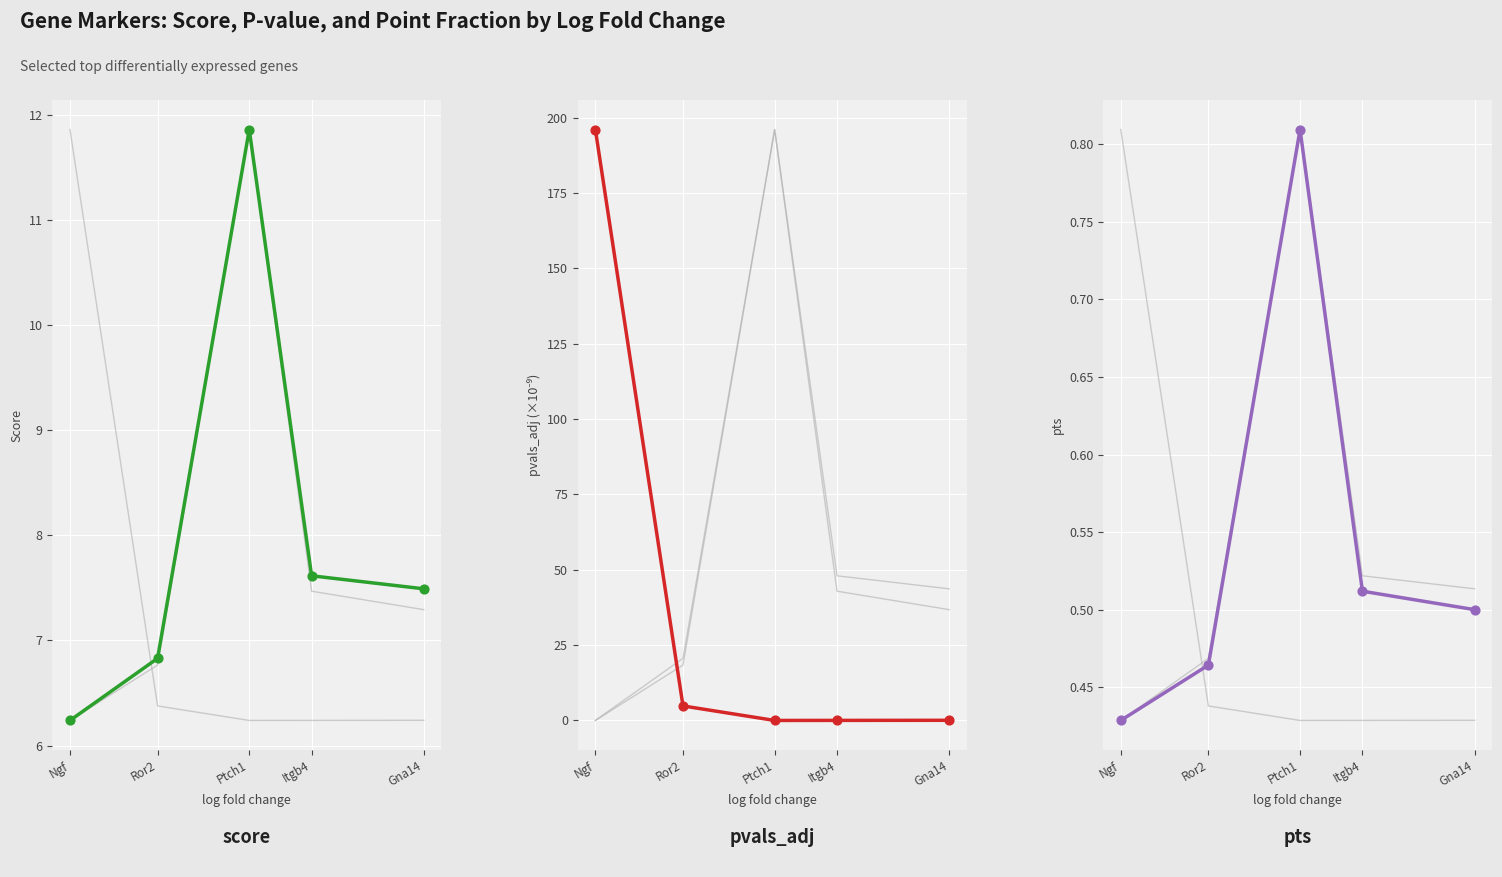

Which series reaches the maximum Y coordinate?

pvals_adj